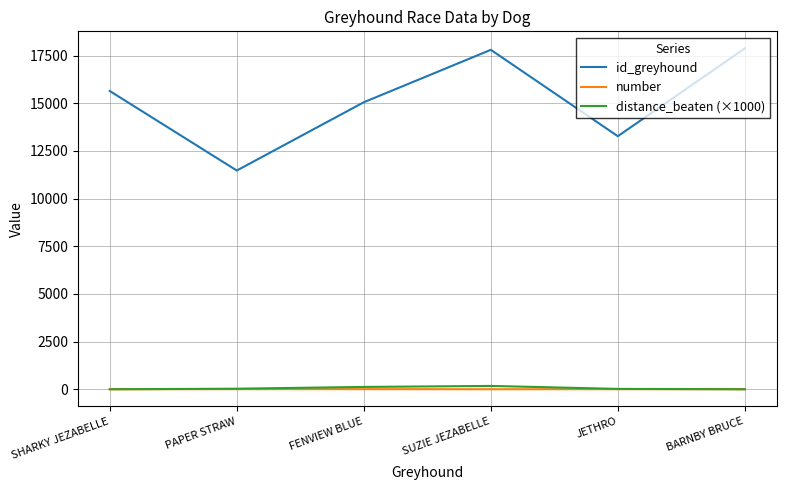

Is the value of id_greyhound at SUZIE JEZABELLE greater than the value of distance_beaten (×1000) at FENVIEW BLUE?

Yes